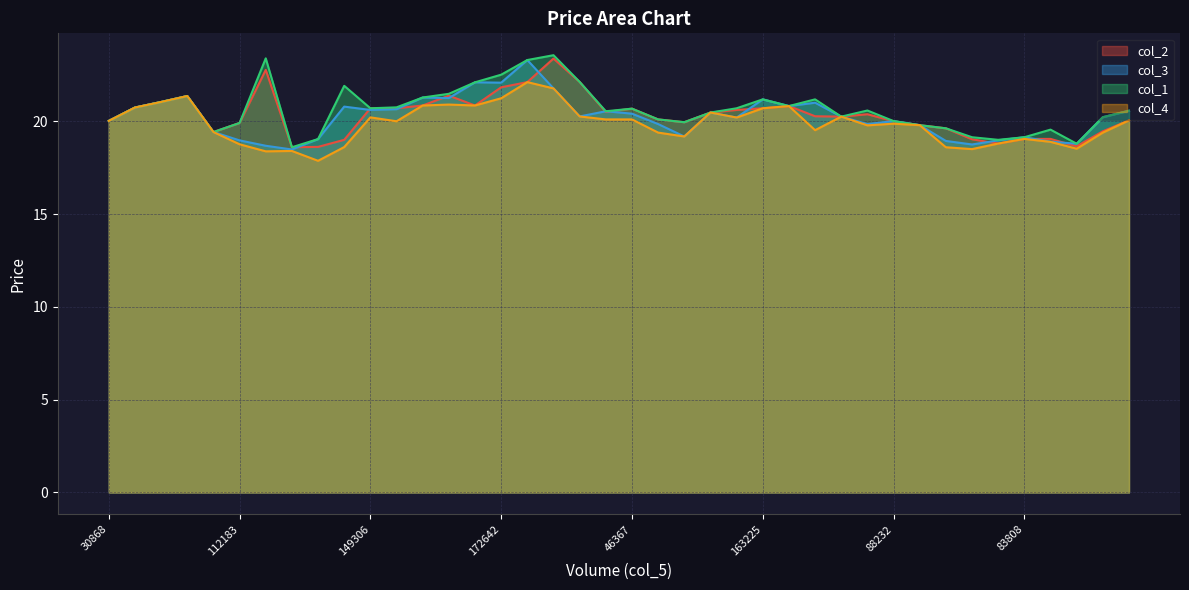

What is the spread (max minus min) of values at 88232?

0.1